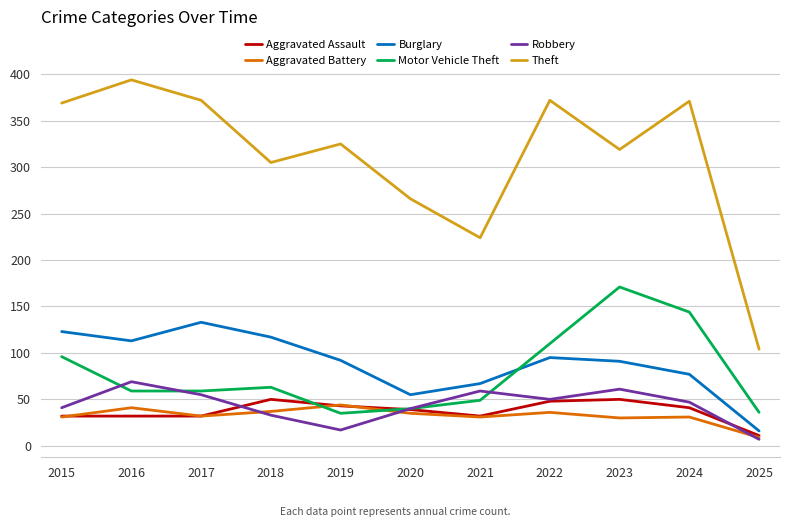

What is the total value across all series at 2018?

605